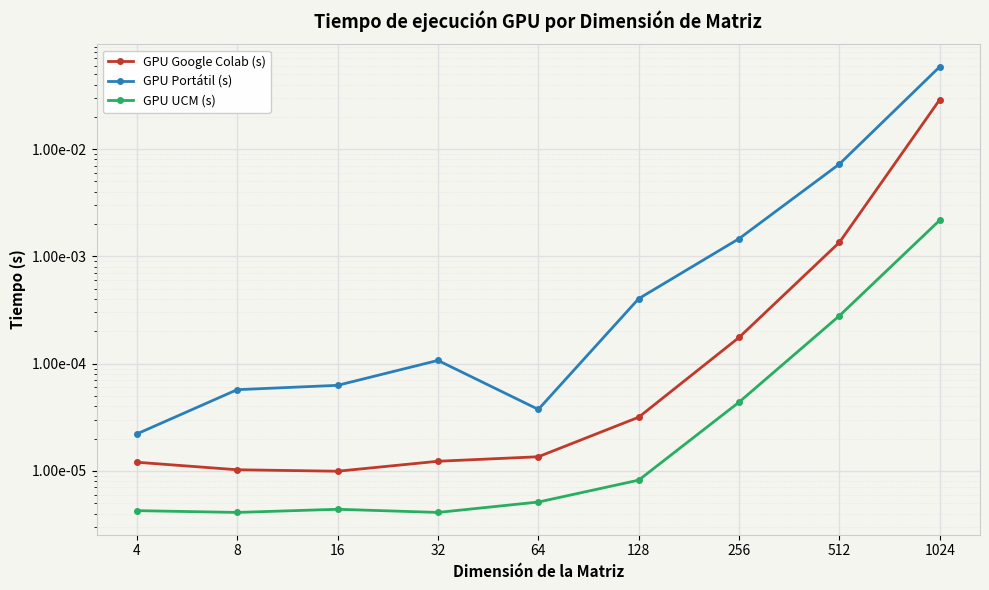

True or false: GPU Portátil (s) and GPU Google Colab (s) intersect in this chart.

False